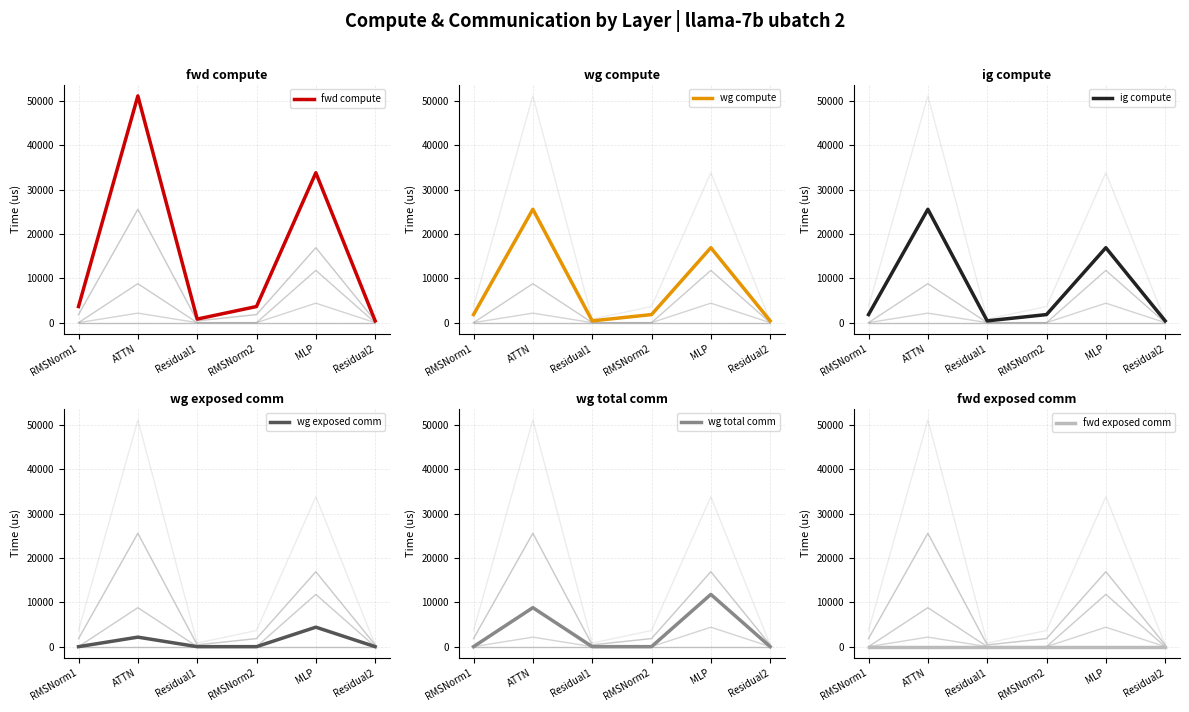

True or false: wg exposed comm and wg total comm intersect in this chart.

False